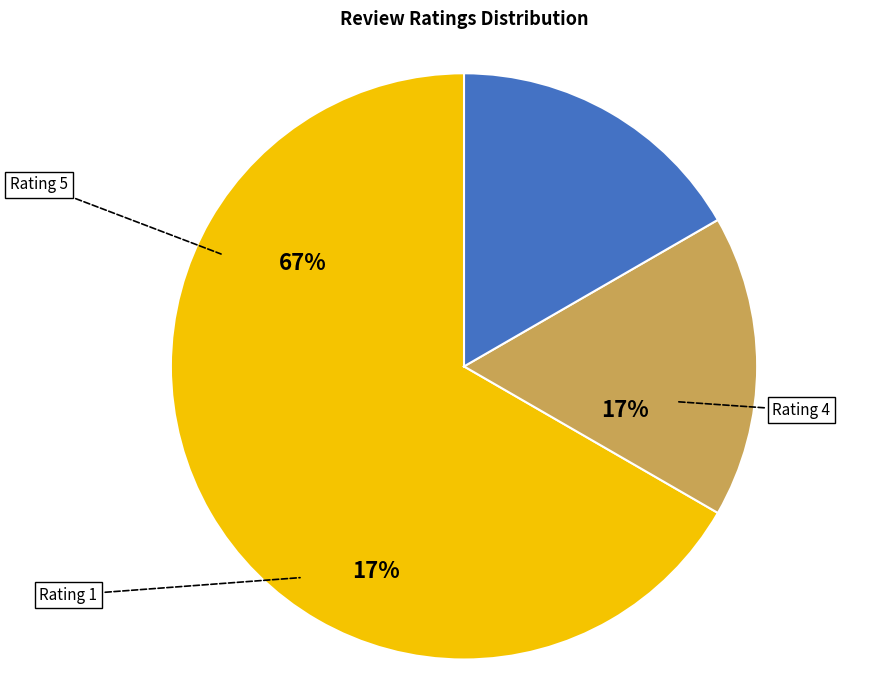

Does Rating 1 represent more than half of the total?

No